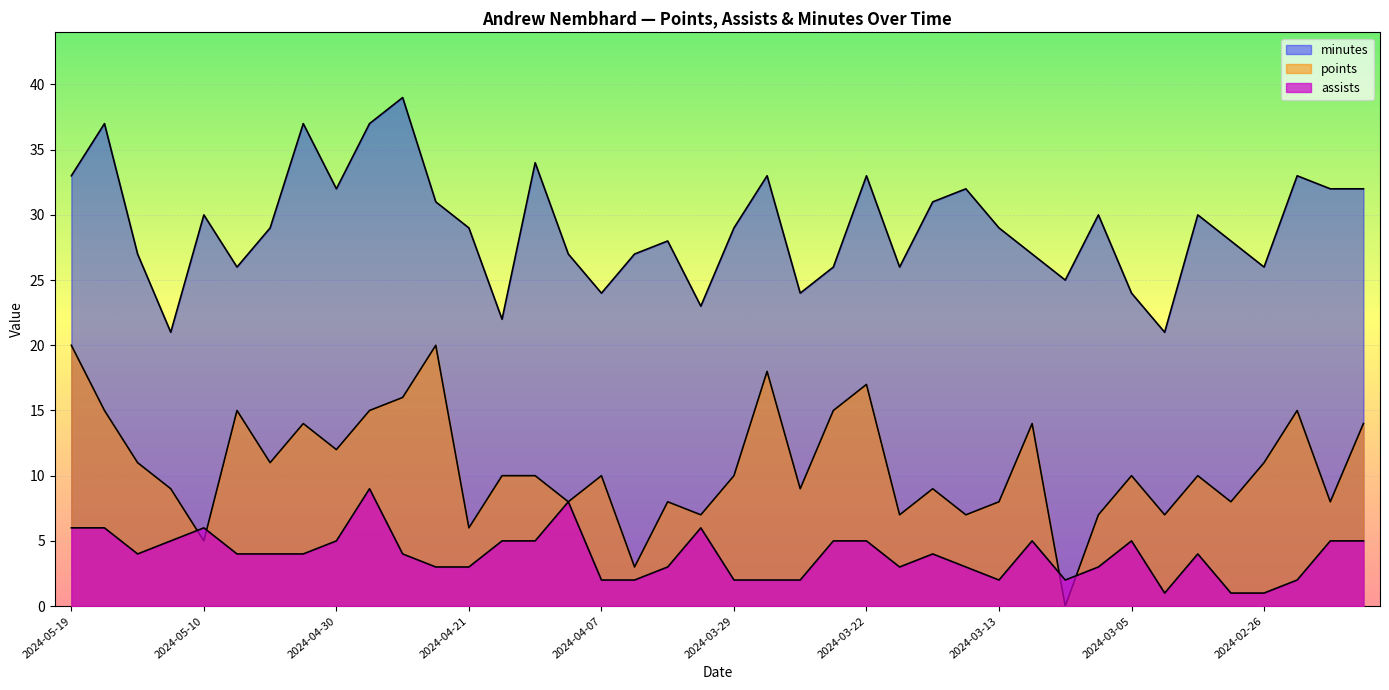

What is the average value of the assists series?

4